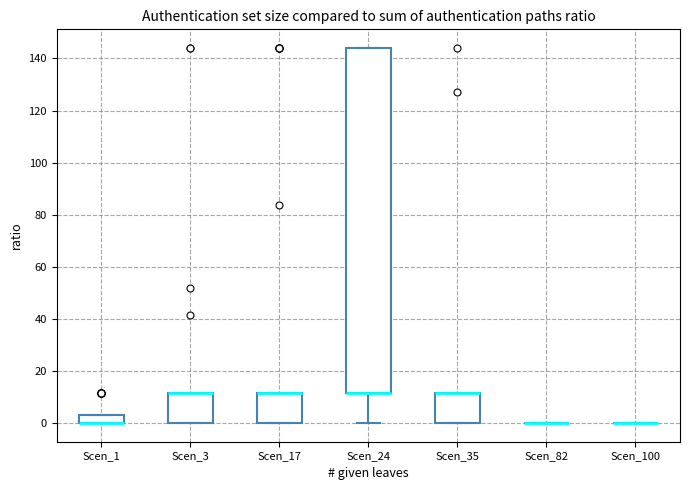

Where is the upper edge of the box for Scen_3 on the y-axis? The values are not printed on the chart, so give them approximately, as read against the axis.

12